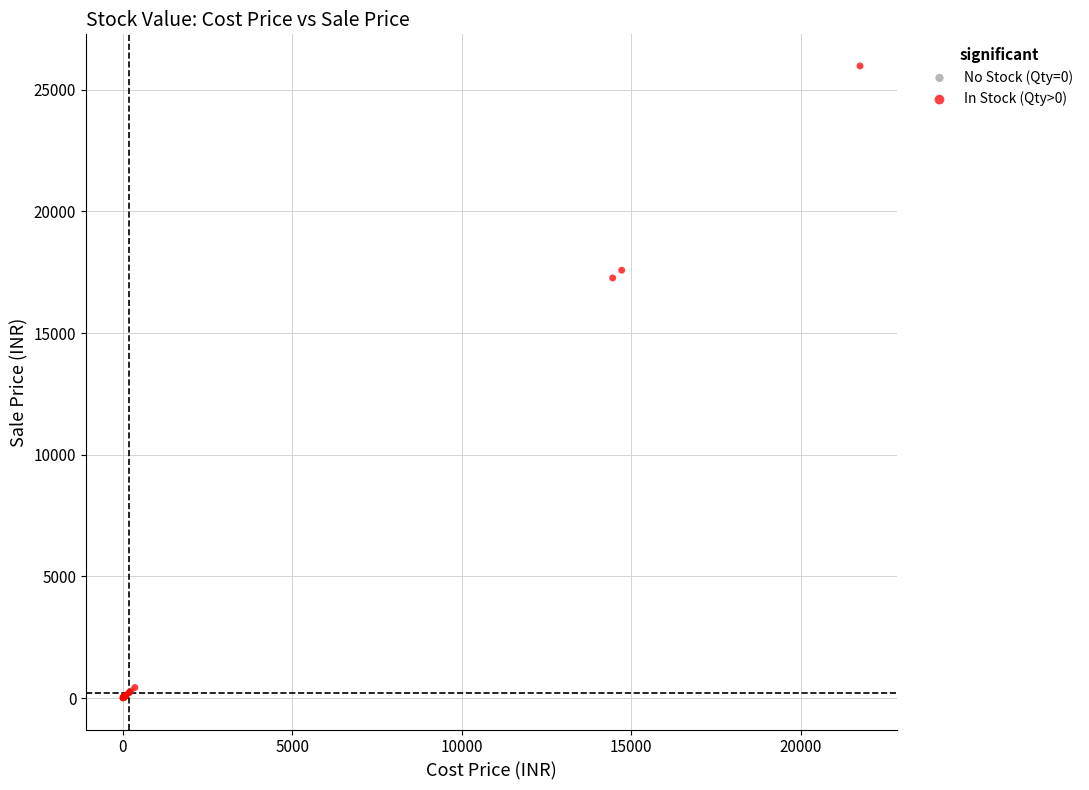

What are all the series names shown in the legend?

No Stock (Qty=0), In Stock (Qty>0)